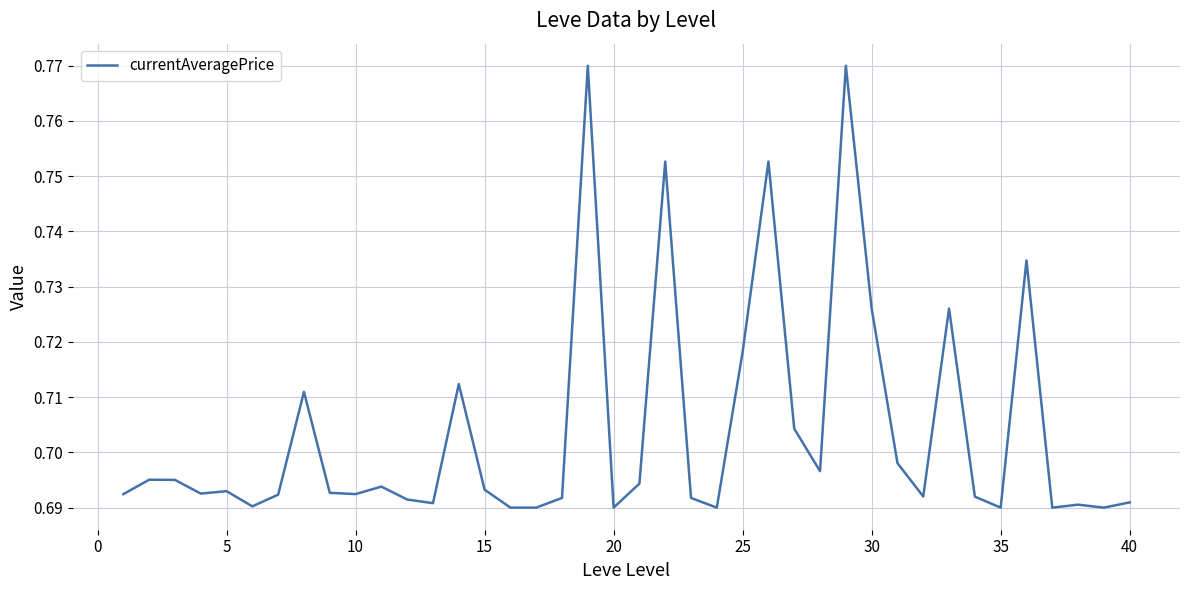

How many lines are shown in the chart?

1